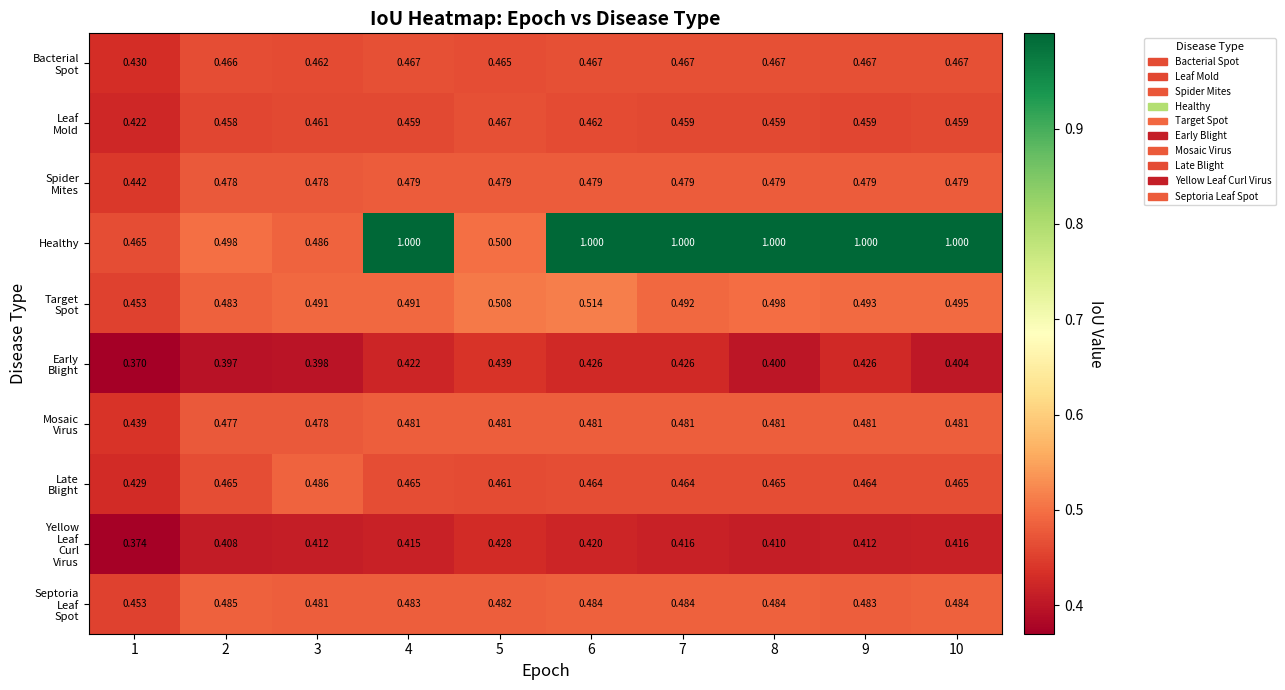

Which series has the widest spread of values?

Healthy